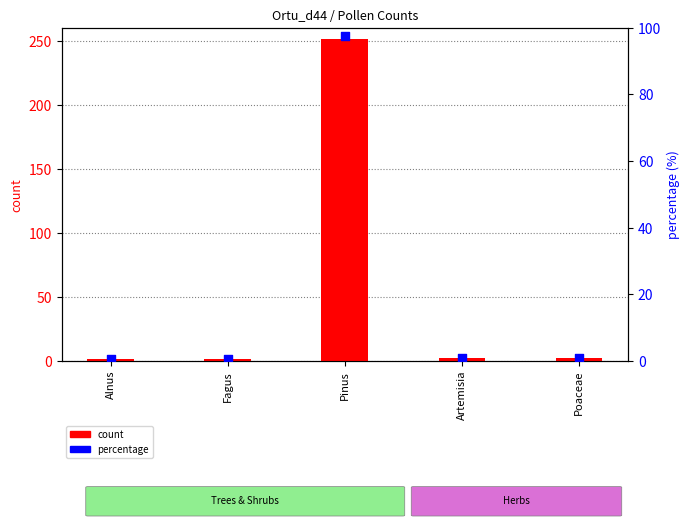

Which series has the largest Y range (max minus min)?

count